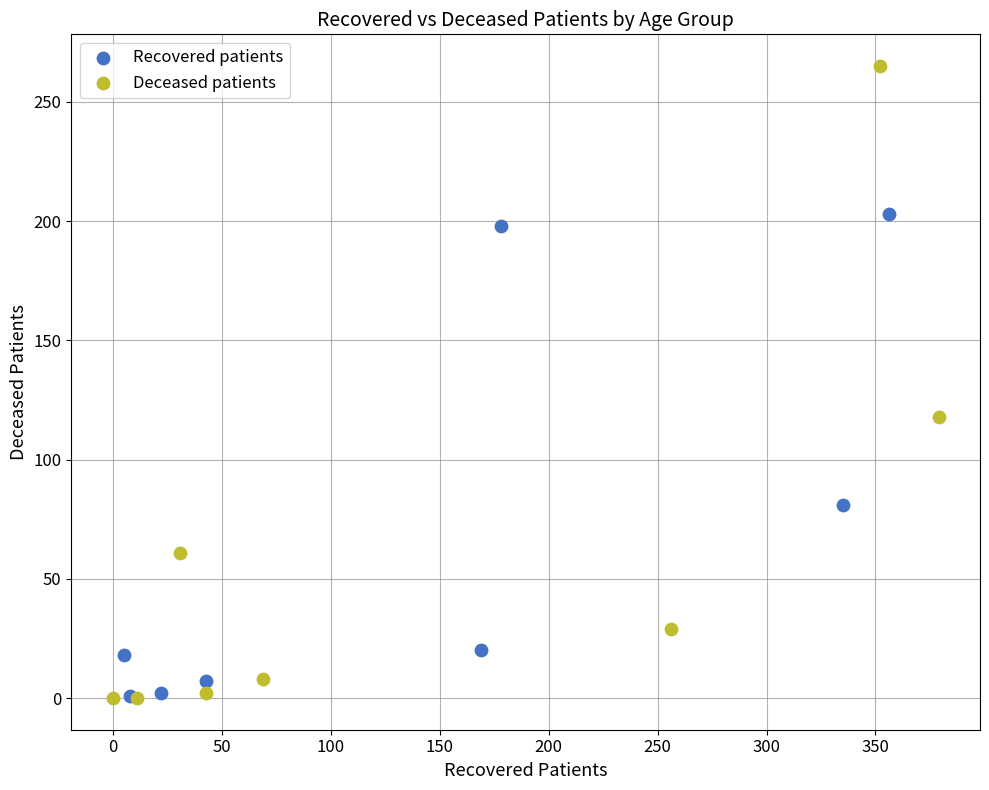

Which series contains the highest Y value?

Deceased patients